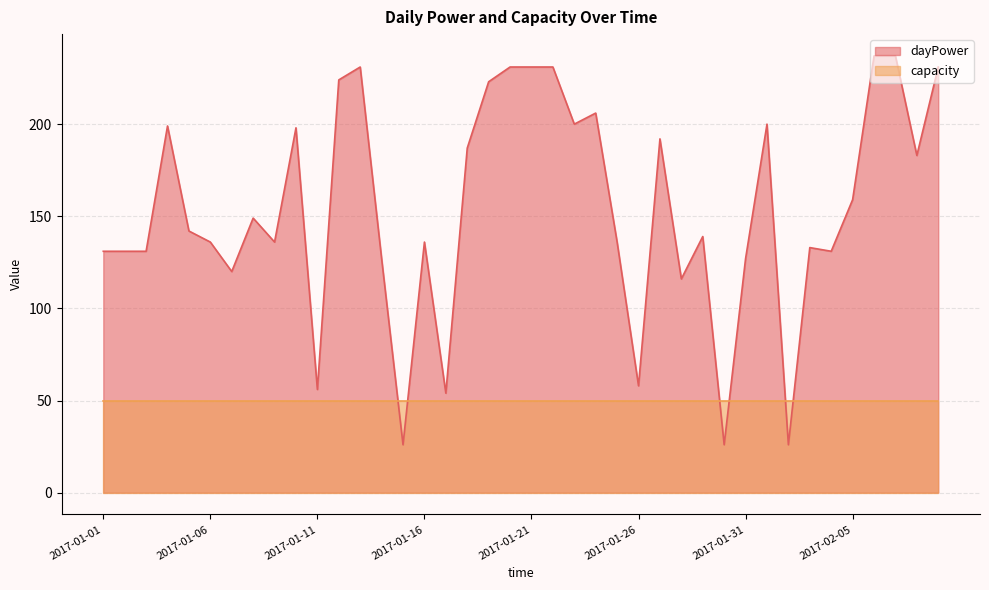

What is the sum of all values?

6167